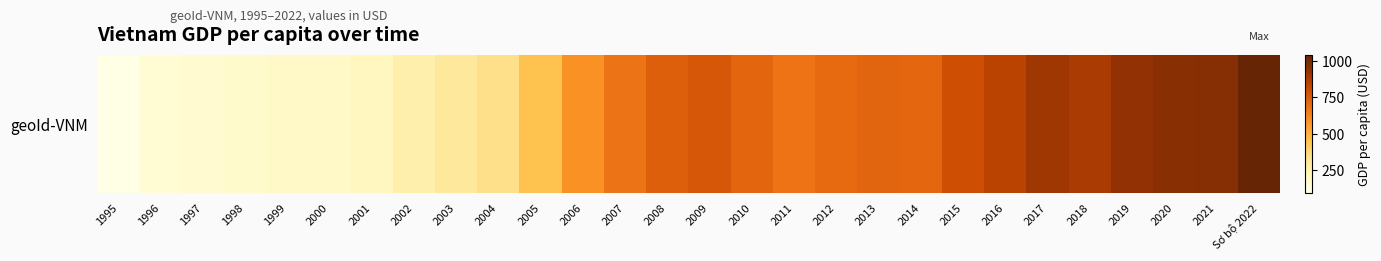

What is the difference between the values at 2021 and 2015?

170.5